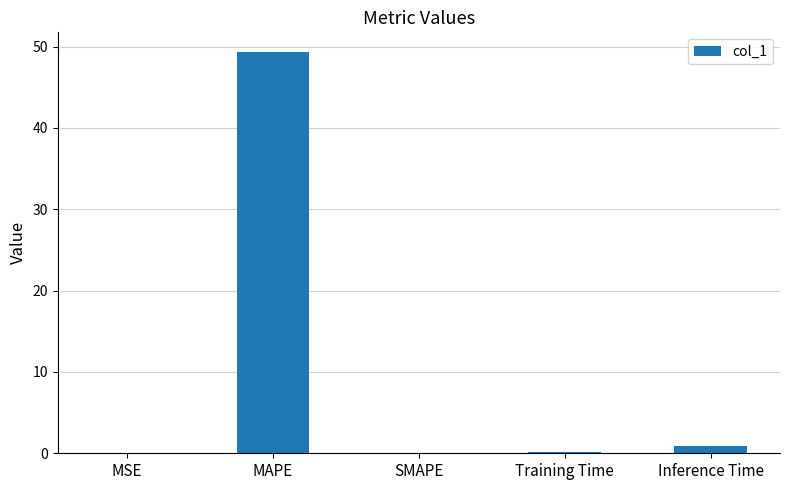

What is the greatest value displayed?

49.3